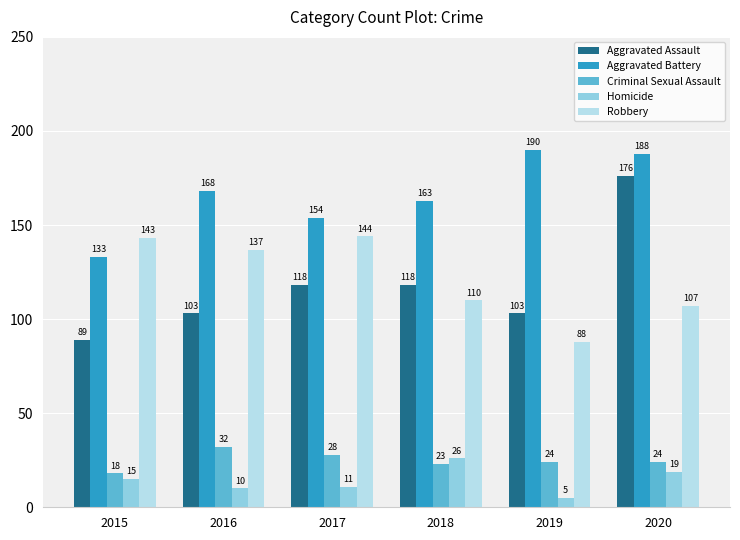

At how many categories does at least one series exceed 75?

6